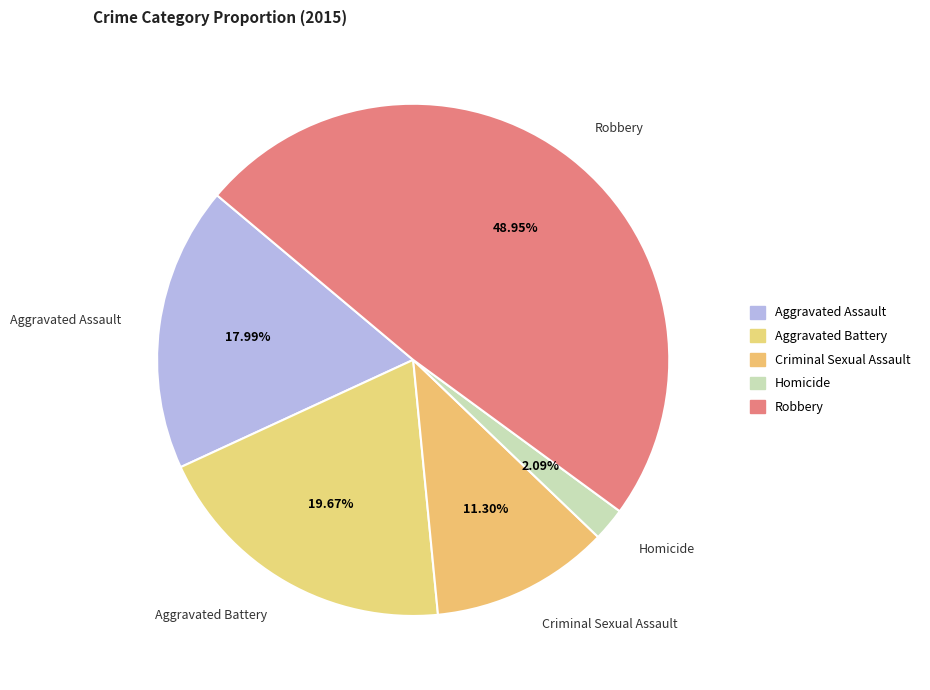

To the nearest percent, what portion does Criminal Sexual Assault represent?

11%